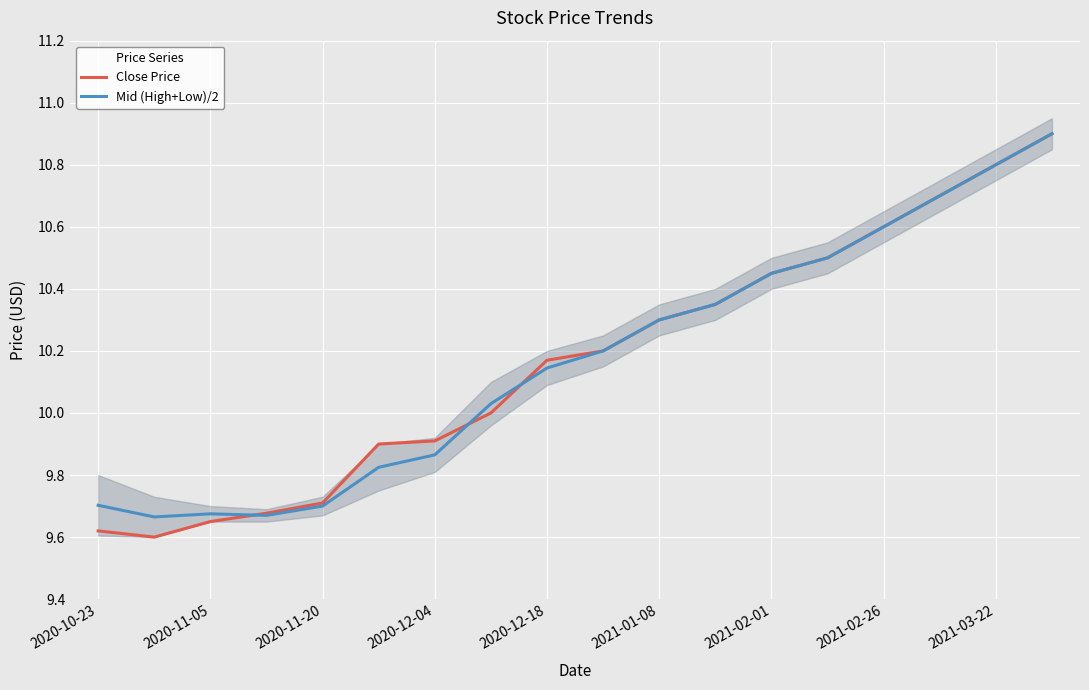

What is the highest value of the Close Price series?

10.9